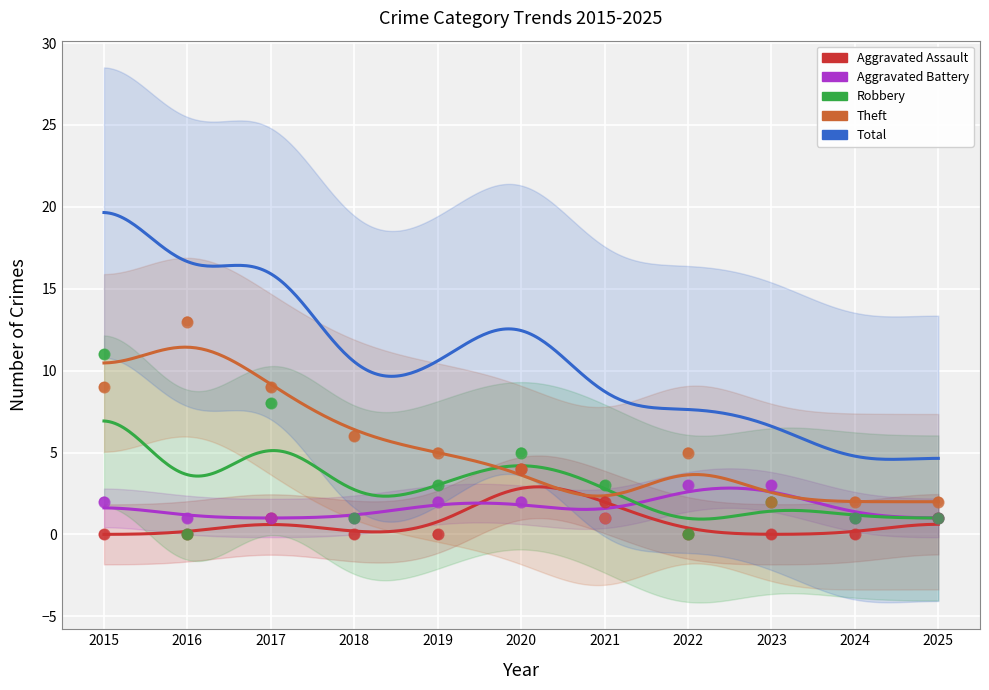

At how many categories does at least one series exceed 5?

4